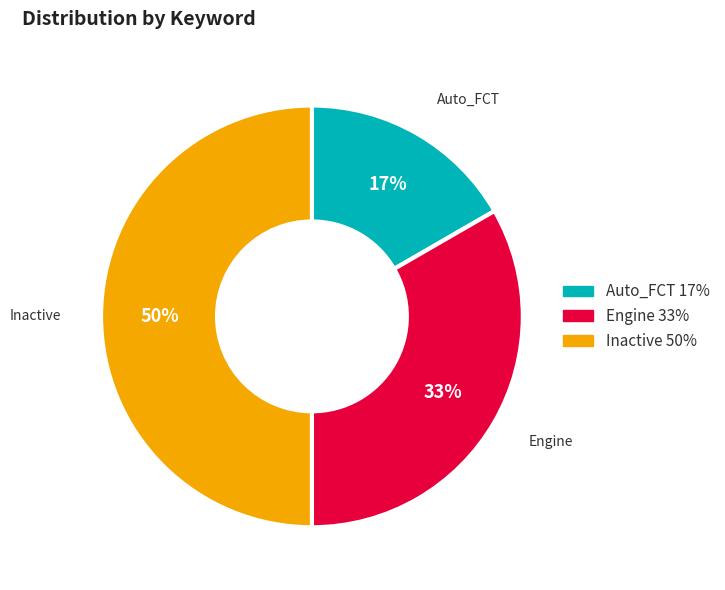

Count the number of slices in the pie.

3